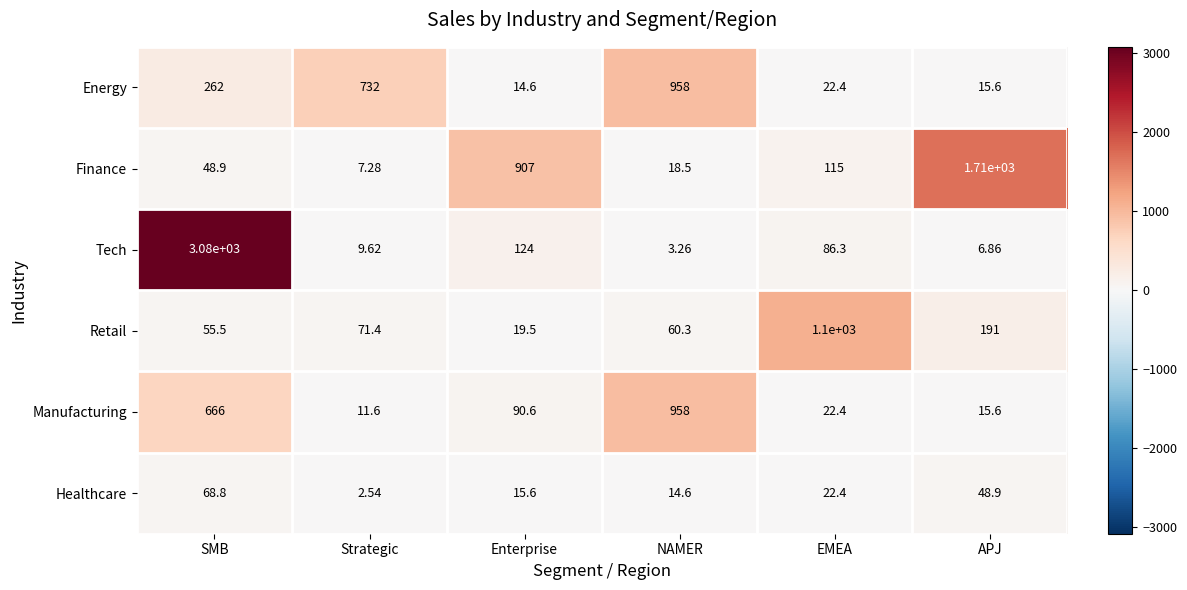

Between SMB and NAMER, which series saw the biggest shift?

Tech